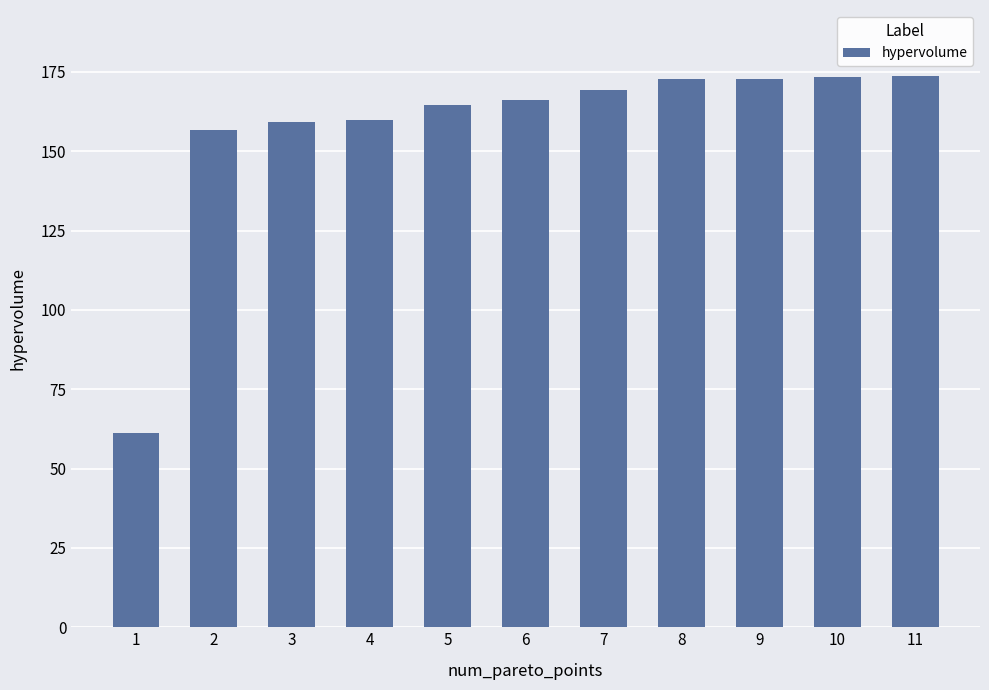

Are the bars grouped side by side (vs. stacked)?

No